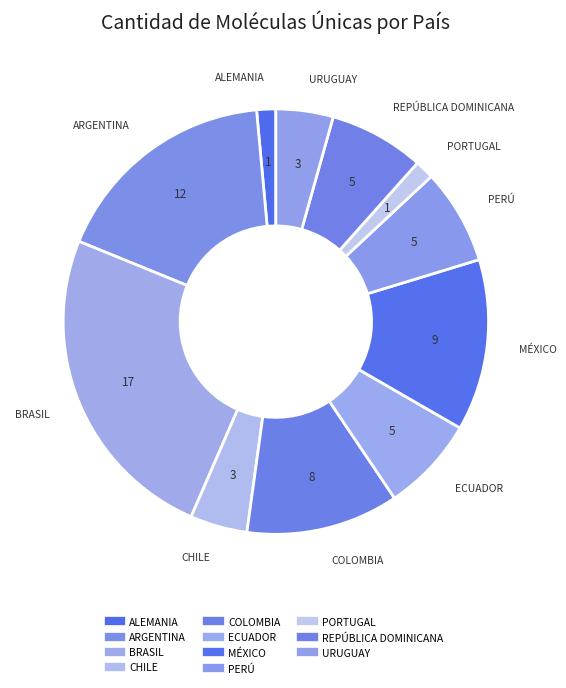

Is there any slice that represents more than half of the pie?

No